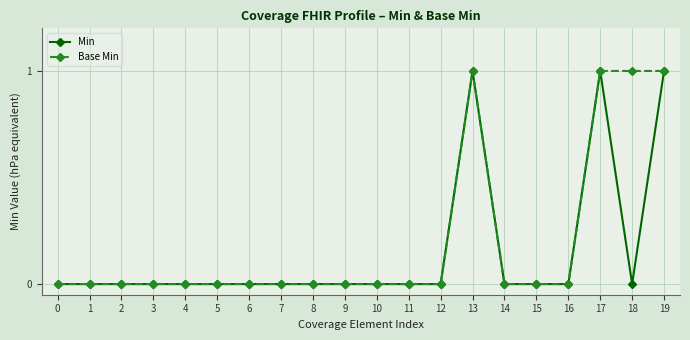

Which series has the largest total across all categories?

Base Min